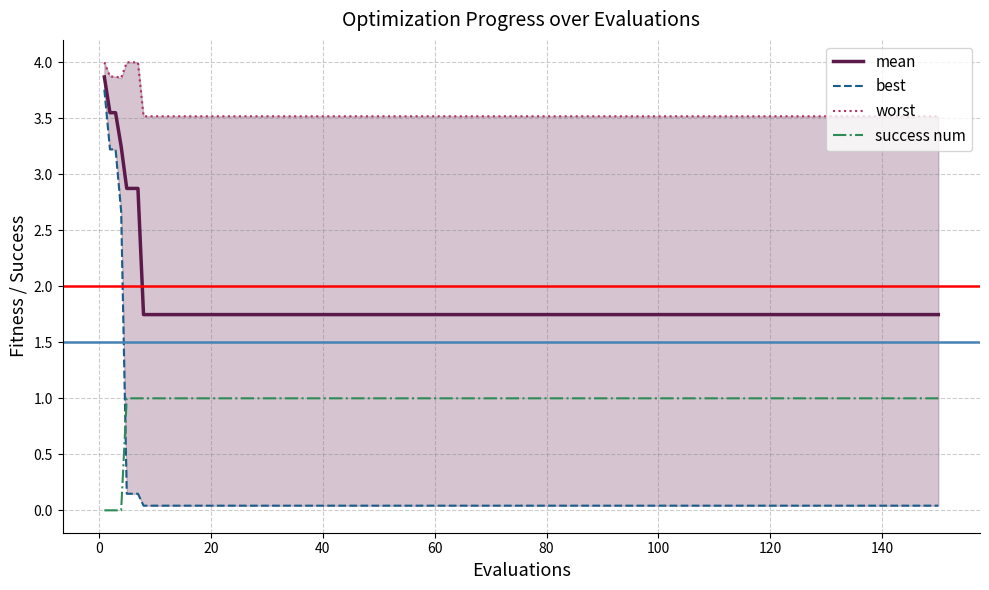

Rank the series by their maximum value, from lowest to highest.

success num, best, mean, worst